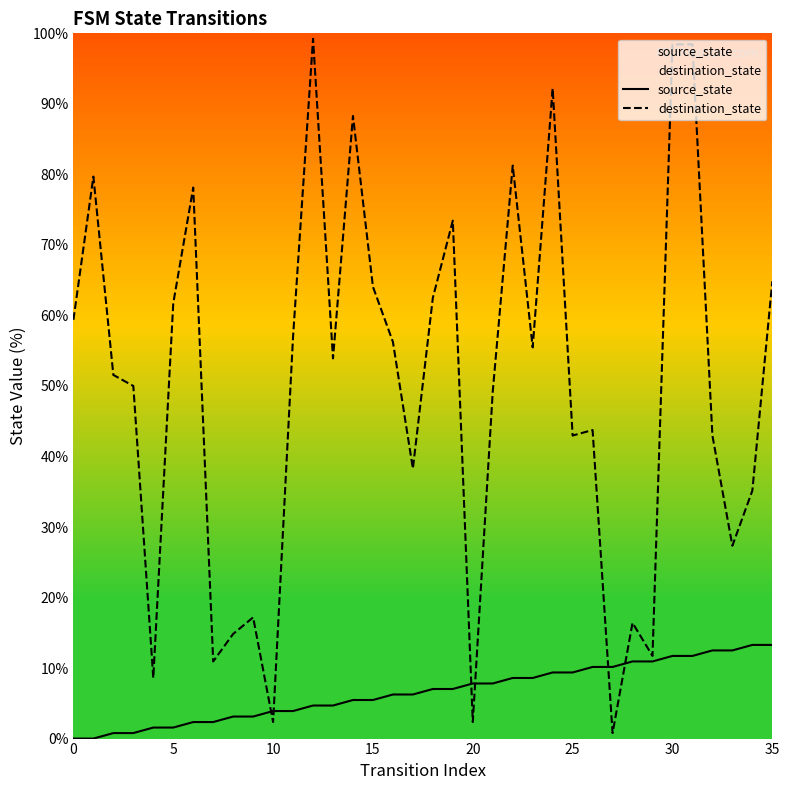

What are all the series names shown in the legend?

source_state, destination_state